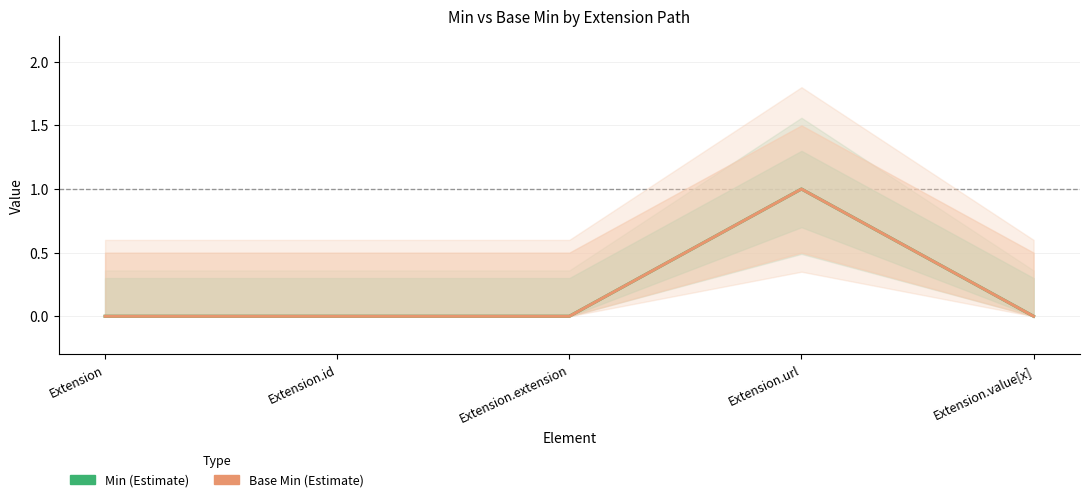

What is the greatest value displayed?

1